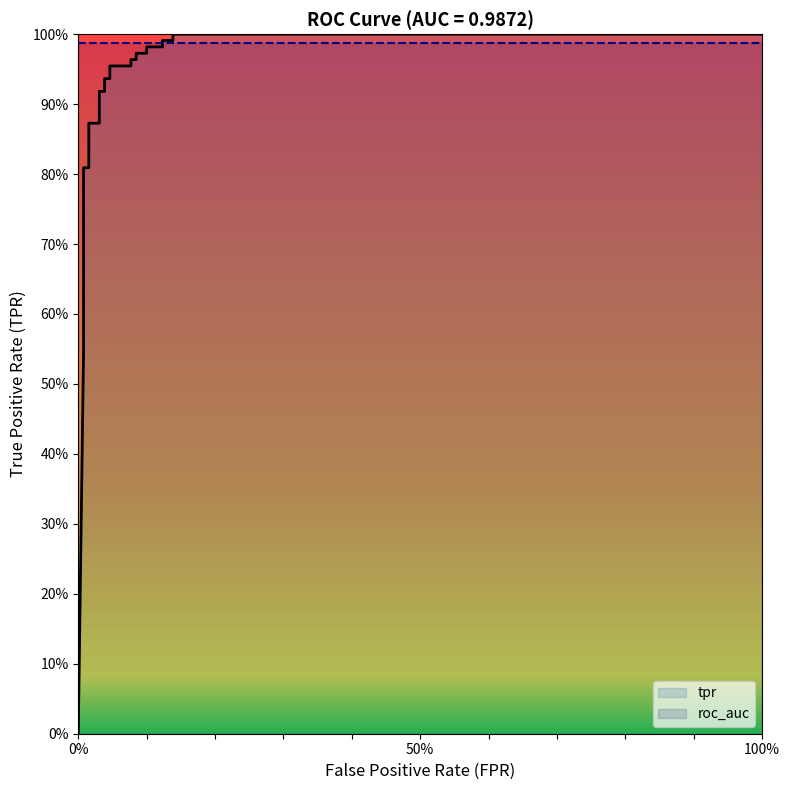

How many categories are shown in the chart?

25